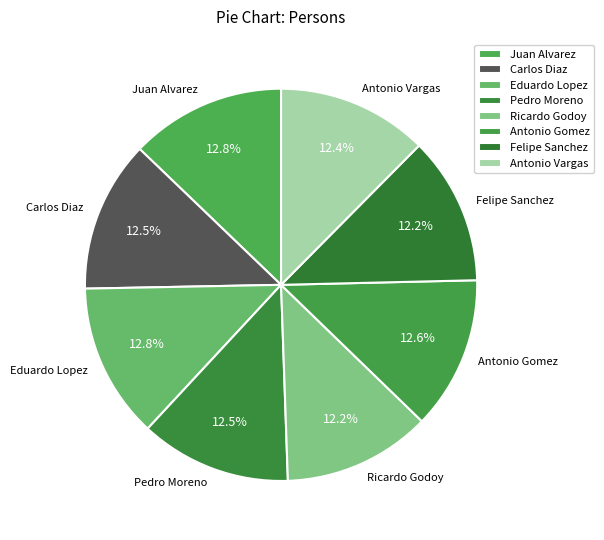

What percentage is NOT represented by Carlos Diaz?

87.5%